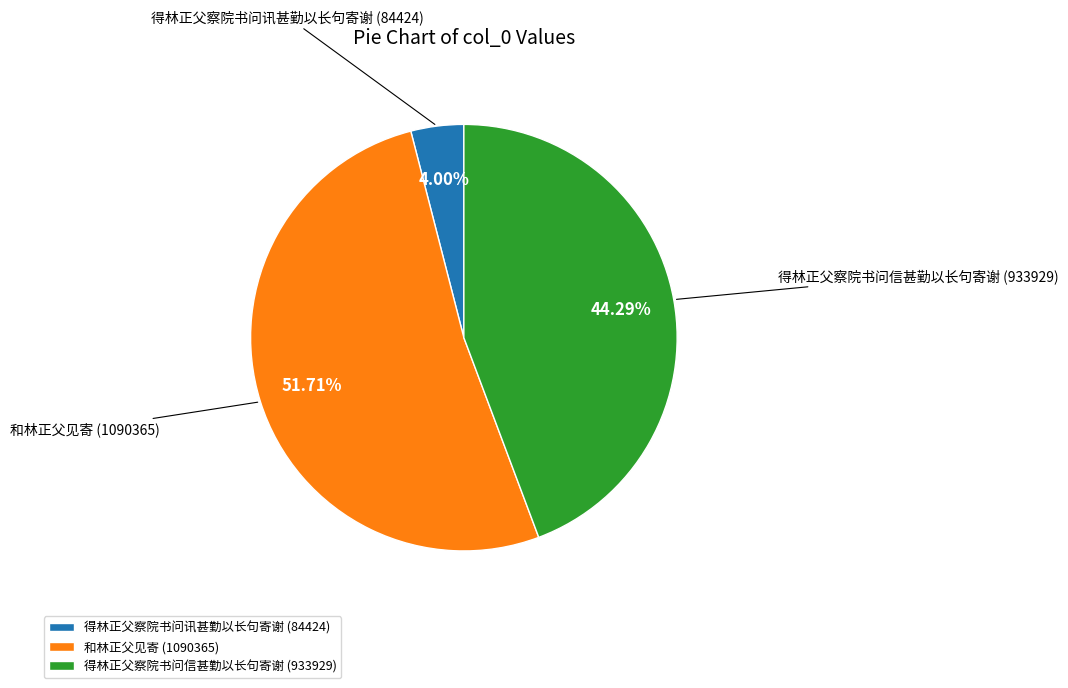

What percentage do 得林正父察院书问讯甚勤以长句寄谢 and 得林正父察院书问信甚勤以长句寄谢 together represent?

48.3%